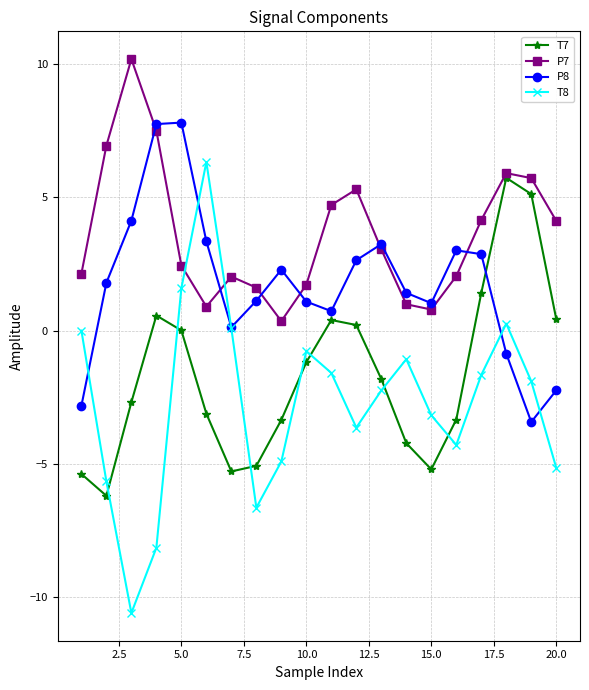

True or false: P8 has more than 2 interior local peaks.

True